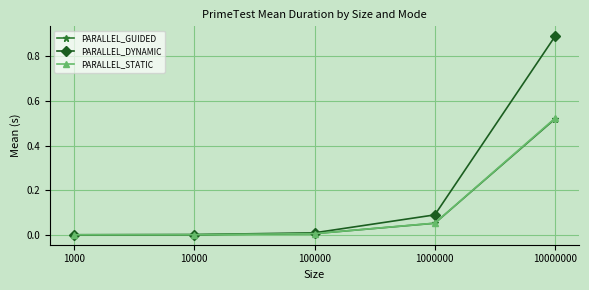

How many lines are shown in the chart?

3